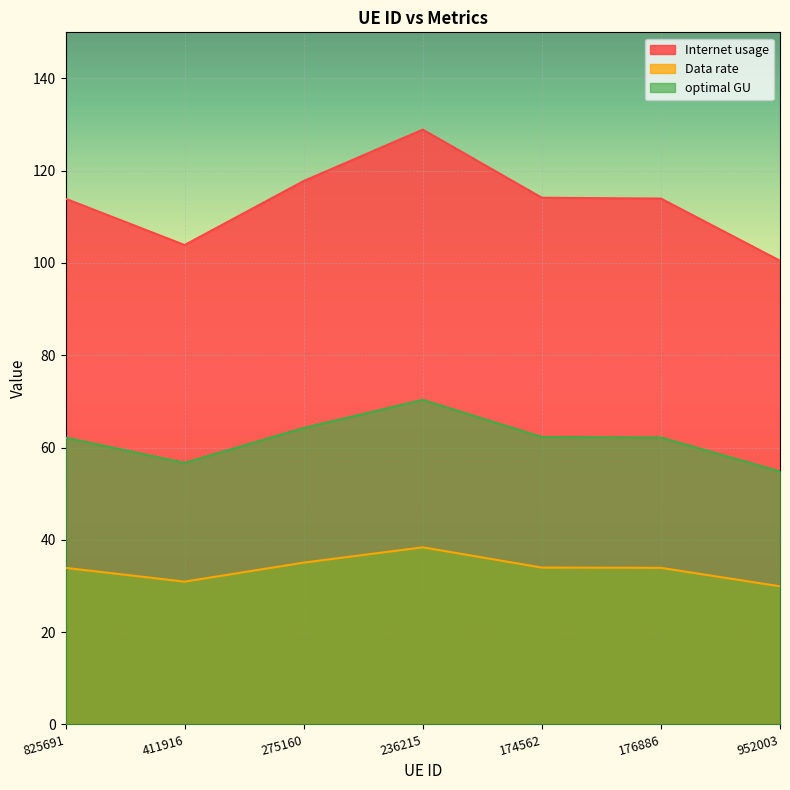

At which category is the sum across all series the highest?

236215